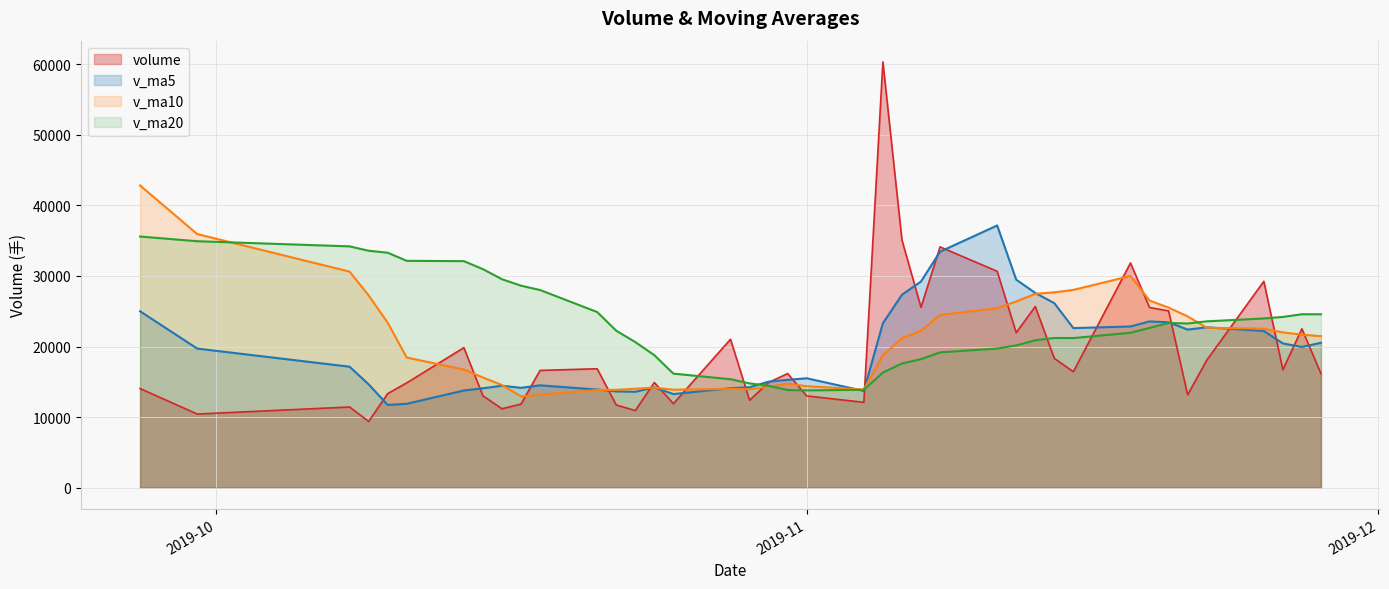

What is the difference between the highest and lowest values at 2019-09-30?

25503.0